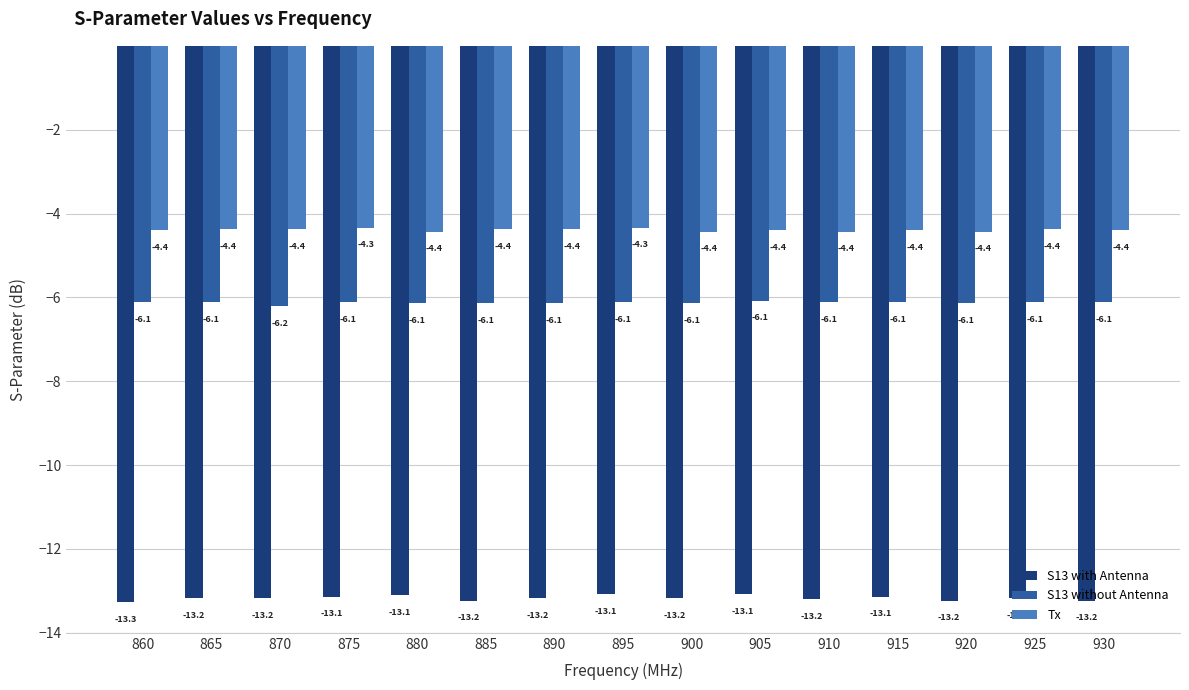

The Tx series shows -4.4 at 920. True or false?

True